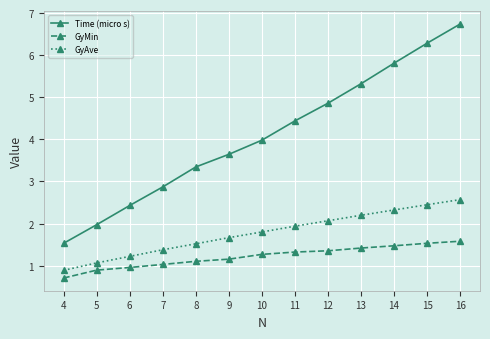

Is the value of GyMin at 10 greater than the value of Time (micro s) at 9?

No